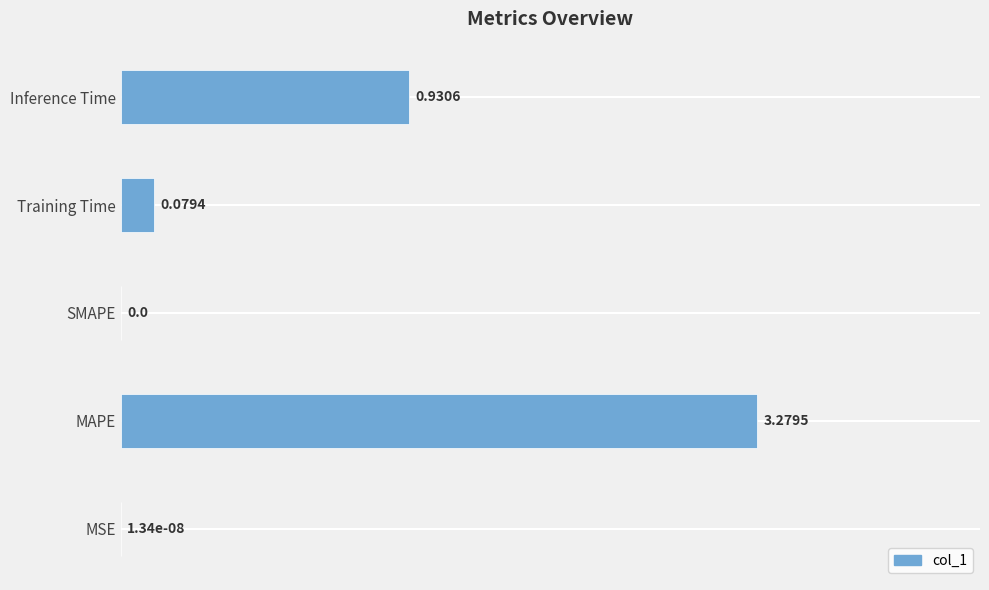

Which label corresponds to the largest value in the chart?

MAPE